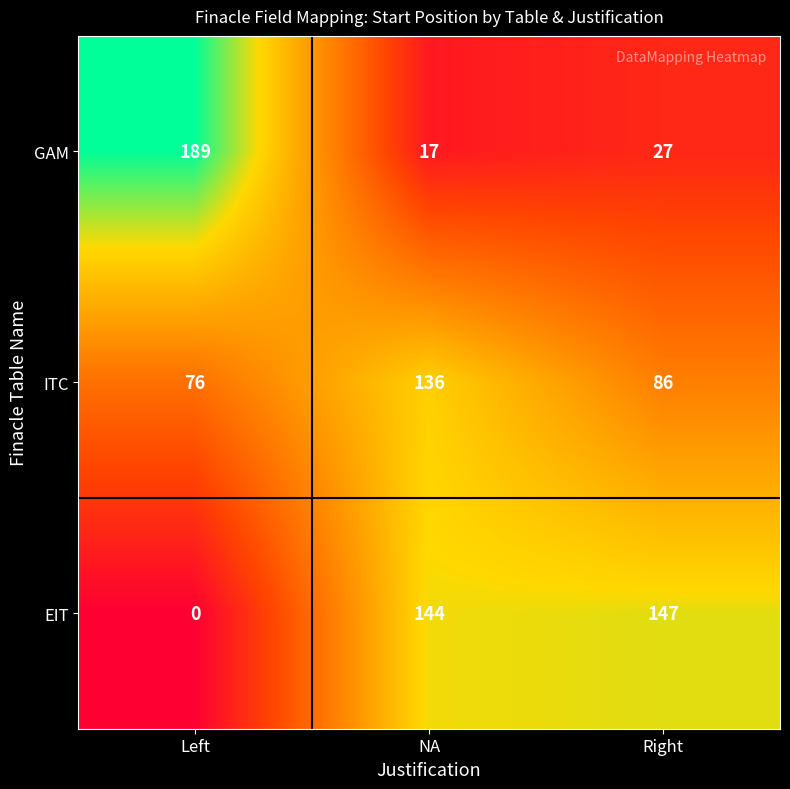

Which category has the lowest value across all series?

Left